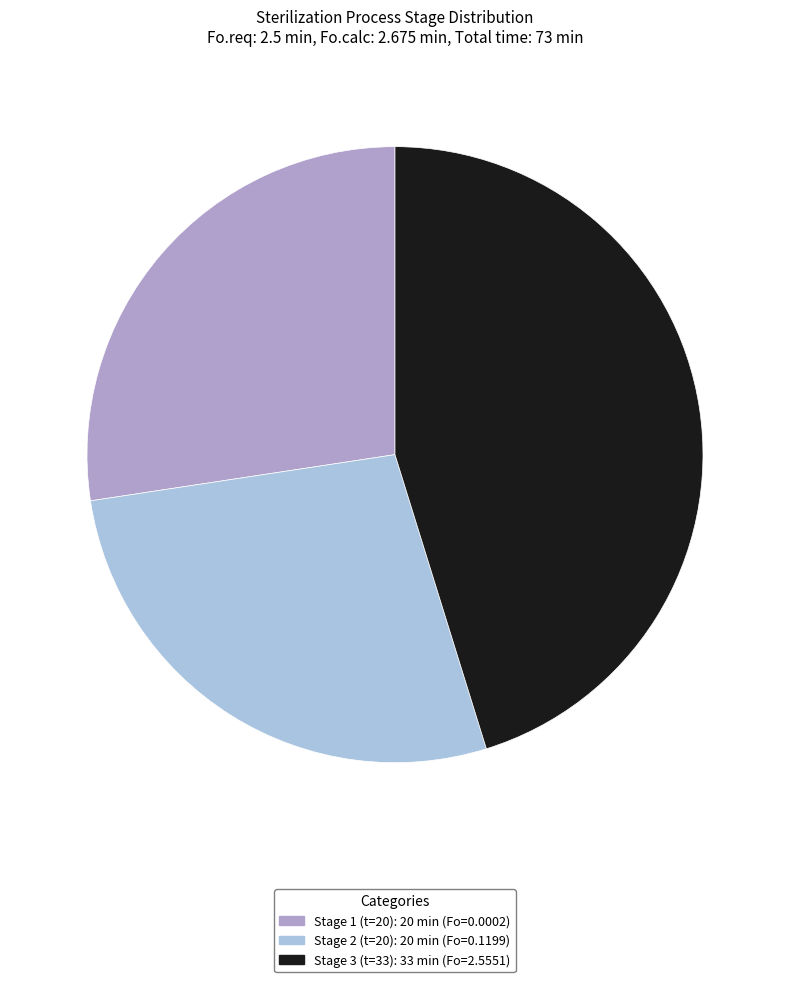

True or false: Stage 3 (t=33) accounts for 45% of the total.

True